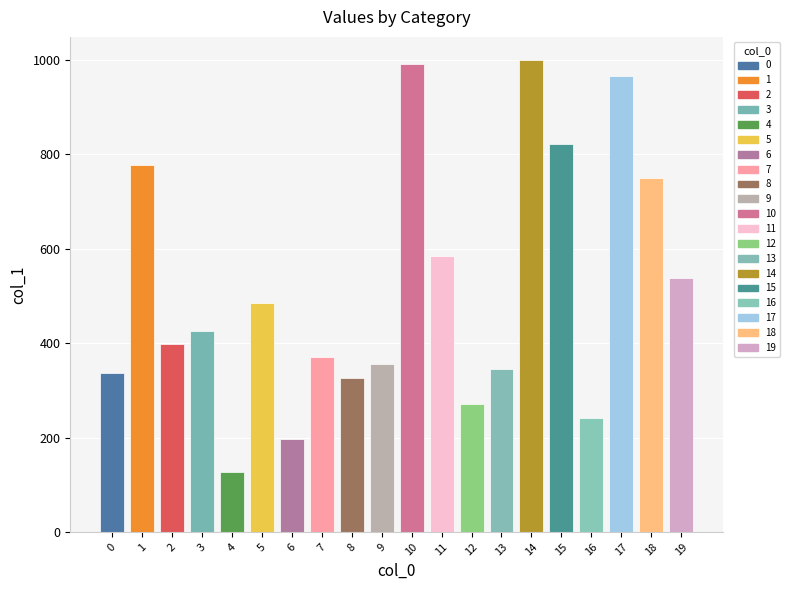

The value at 17 is 966. True or false?

True